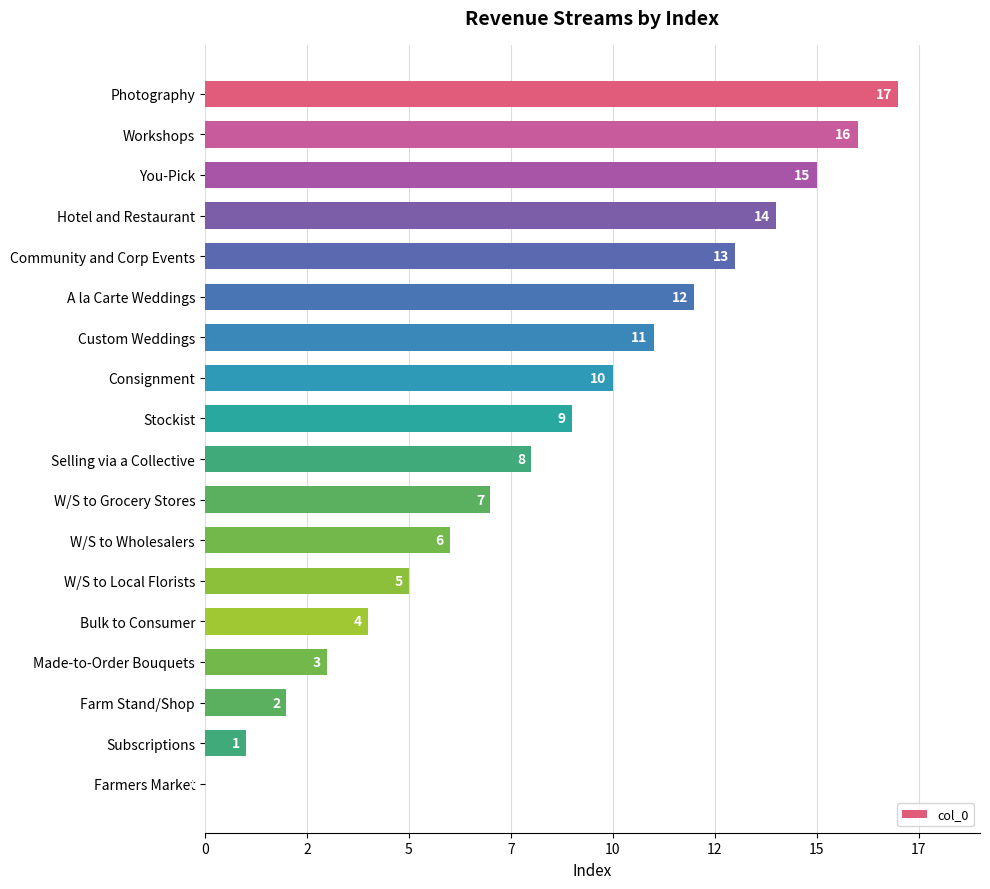

What is the greatest value displayed?

17